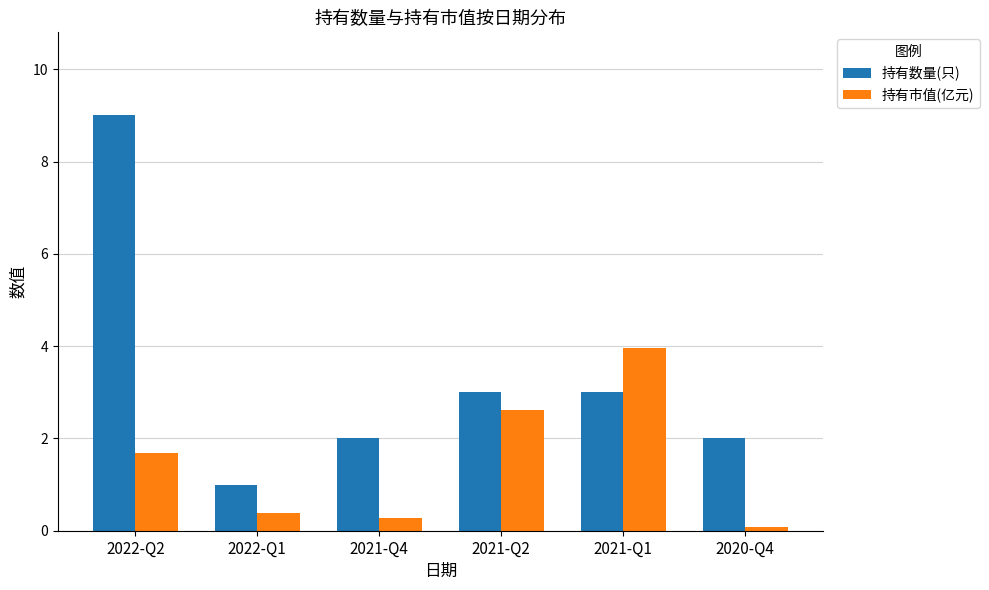

What is the difference between the maximum and minimum values in the 持有市值(亿元) series?

3.9